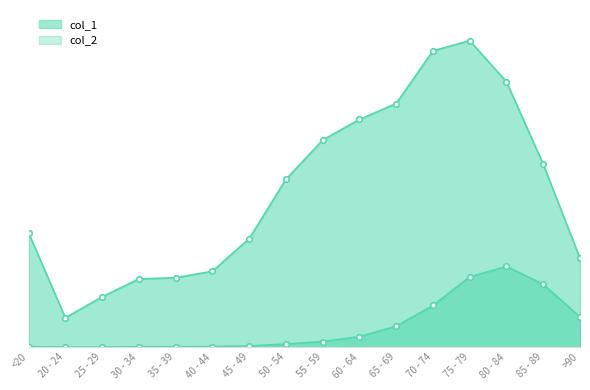

Reading left to right, list all the values displayed in this chart.

col_1: <20=4641	20 - 24=1191	25 - 29=2038	30 - 34=2765	35 - 39=2814	40 - 44=3078	45 - 49=4396	50 - 54=6803	55 - 59=8400	60 - 64=9236	65 - 69=9883	70 - 74=12018	75 - 79=12434	80 - 84=10764	85 - 89=7417	>90=3604
col_2: <20=18	20 - 24=4	25 - 29=3	30 - 34=17	35 - 39=18	40 - 44=24	45 - 49=47	50 - 54=126	55 - 59=227	60 - 64=426	65 - 69=850	70 - 74=1690	75 - 79=2848	80 - 84=3273	85 - 89=2548	>90=1224